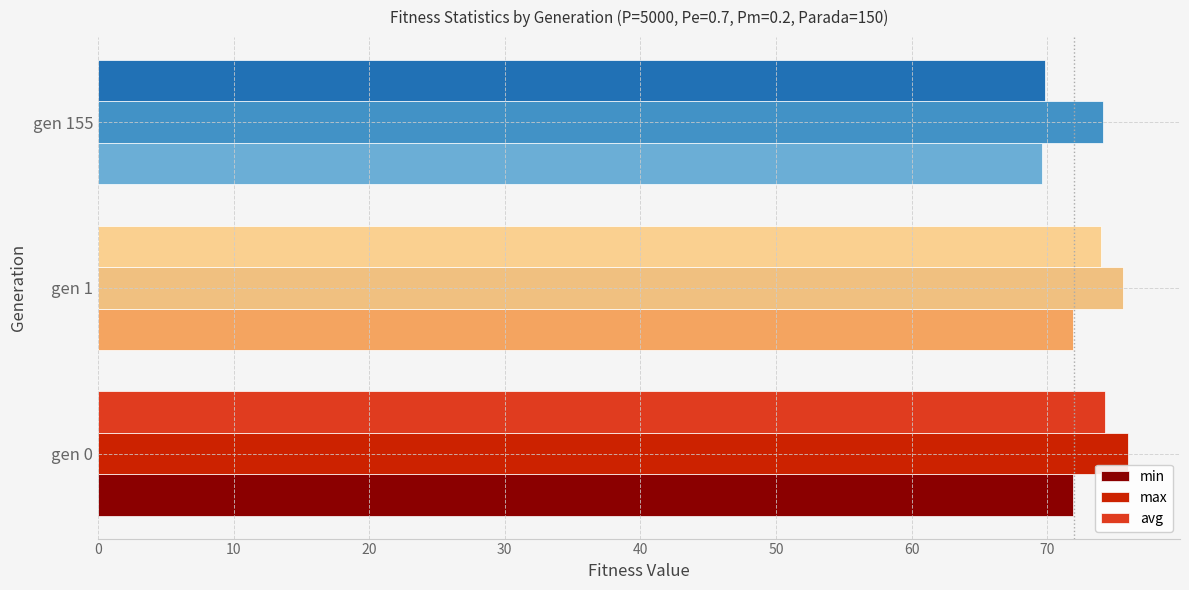

The max series shows 74.1 at gen 155. True or false?

True